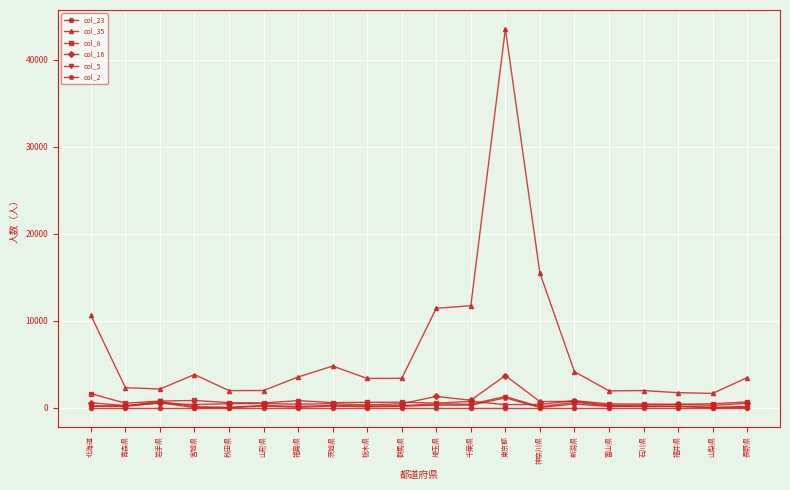

How many data points in col_16 are less than 472?

10